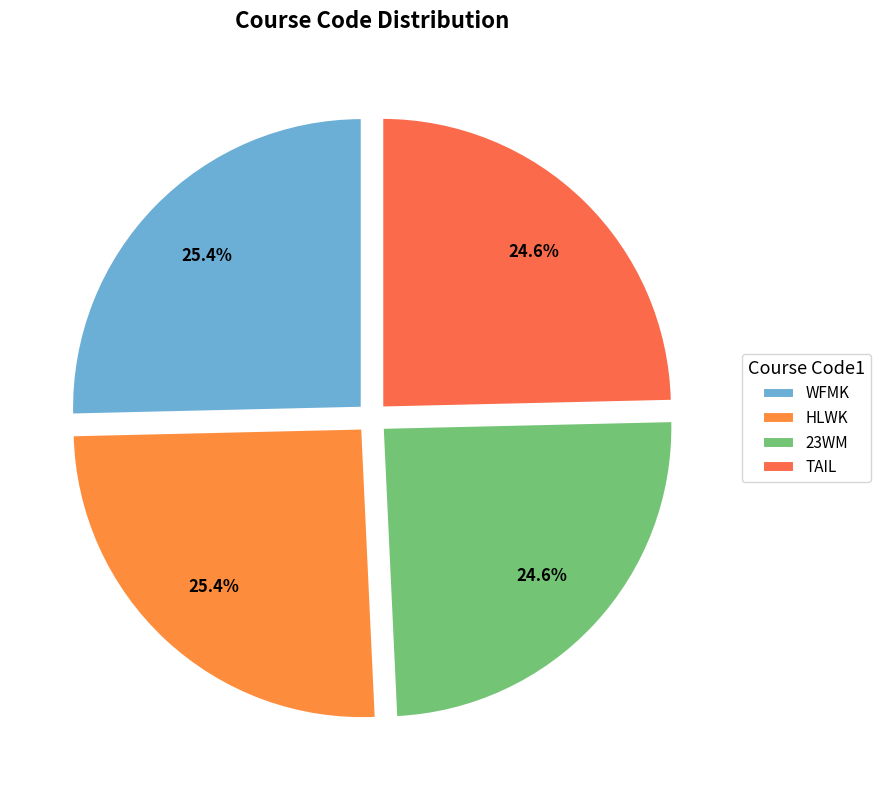

How many segments does this pie chart have?

4